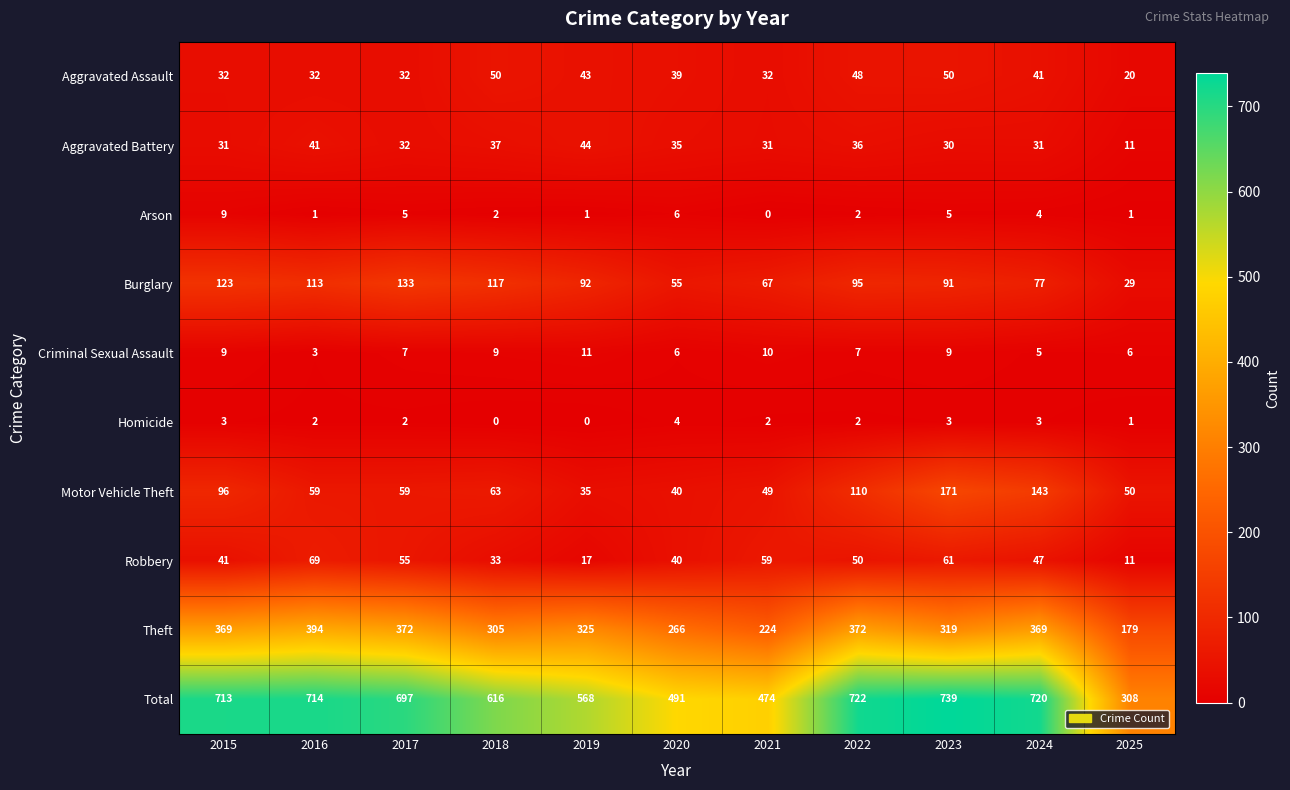

How many data points in Theft are less than 325?

5